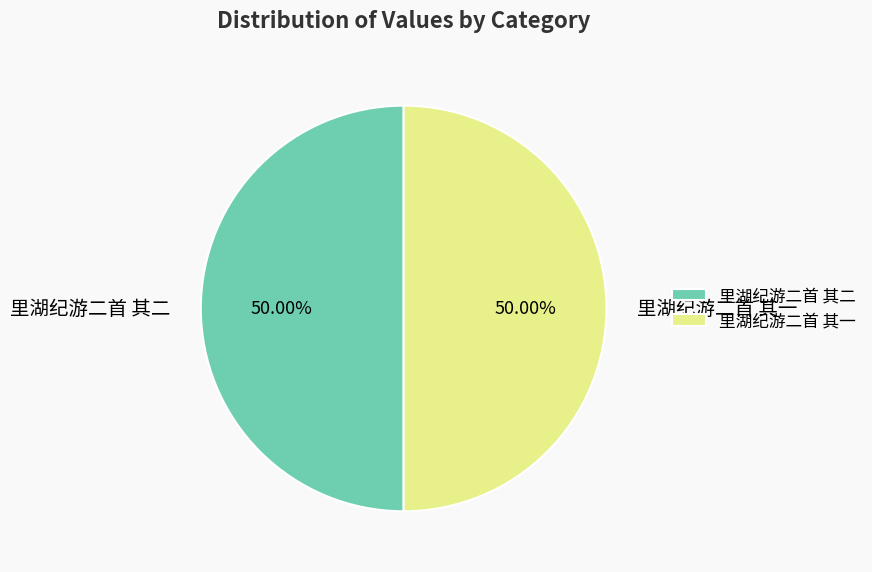

The 里湖纪游二首 其二 slice represents 50% of the pie. True or false?

True